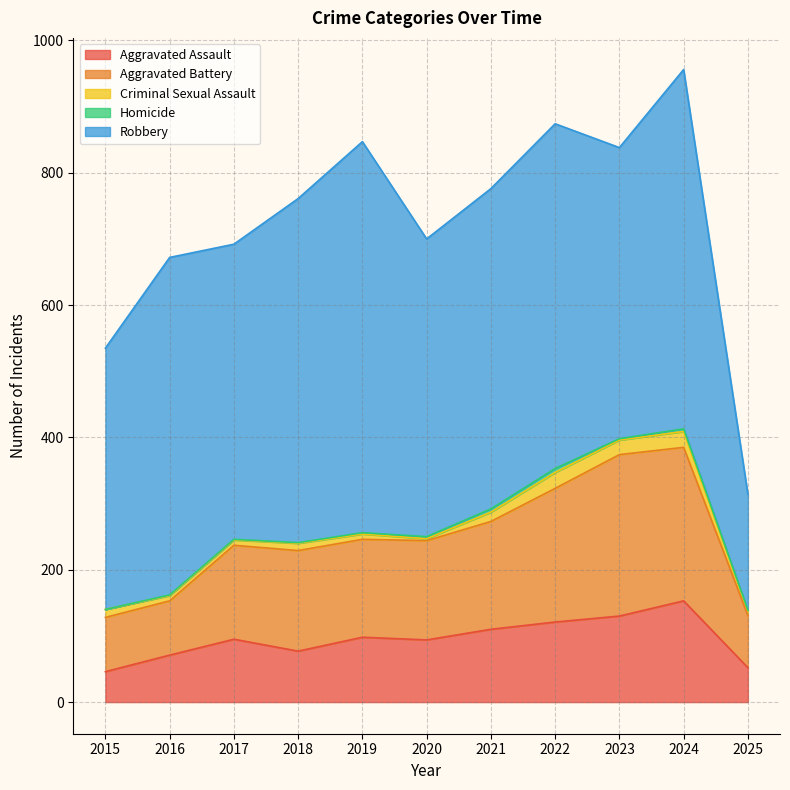

True or false: Aggravated Assault has a value of 52 at 2025.

True